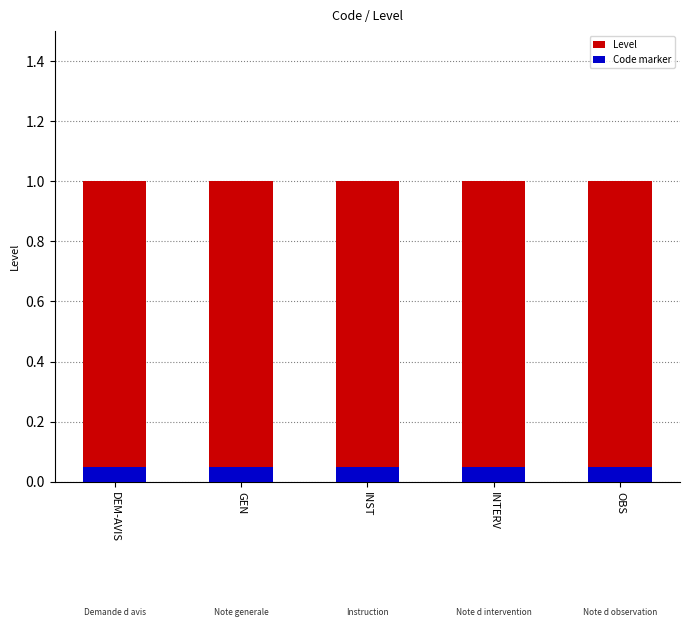

How many bars are there in total?

10